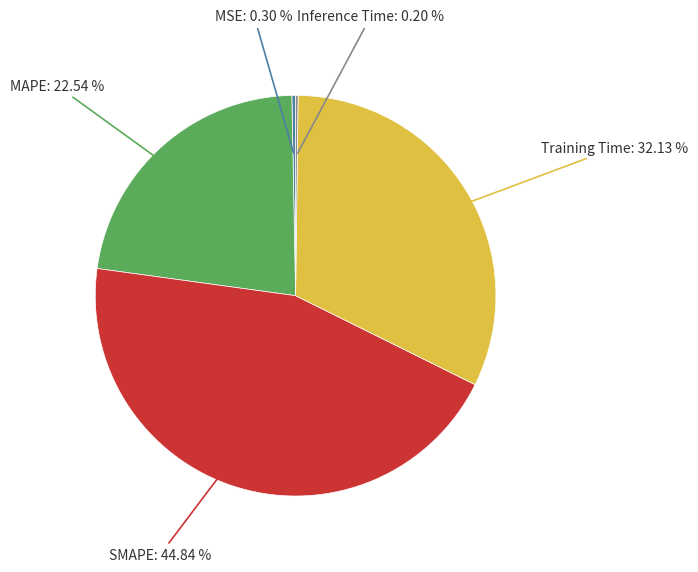

Does any single category account for the majority?

No